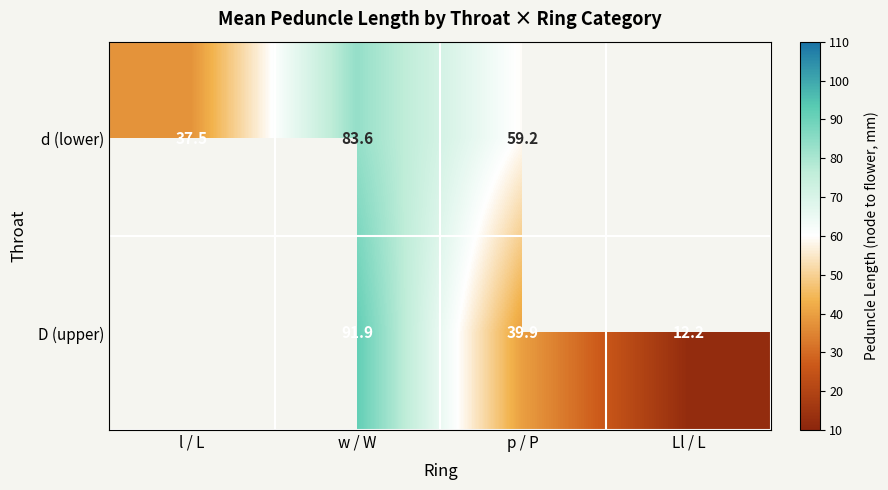

Is the value of D (upper) at p / P greater than the value of d (lower) at w / W?

No